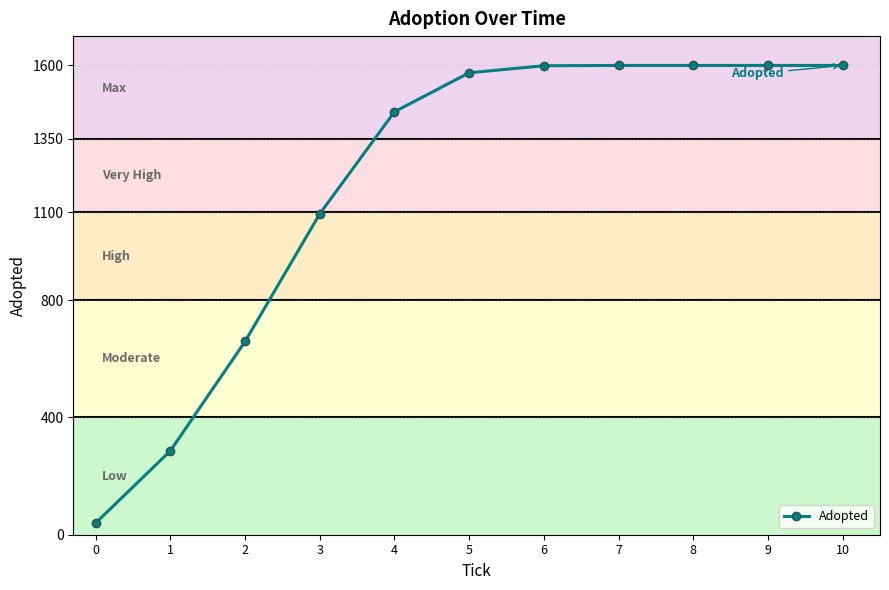

Is it true that the value at 5 is 1575?

True